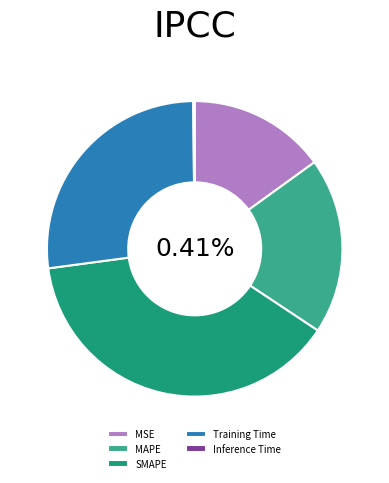

What percentage is the SMAPE slice, to the nearest percent?

39%